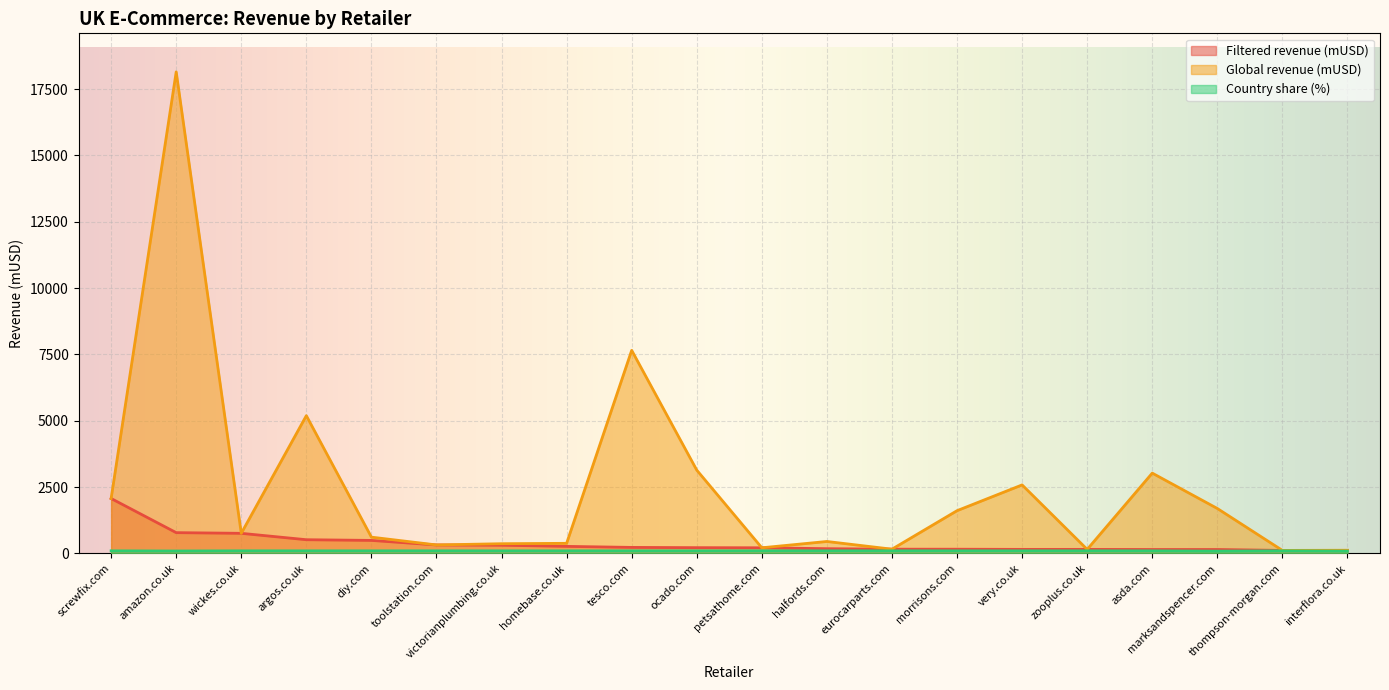

What is the minimum value for Global revenue (mUSD)?

116.1